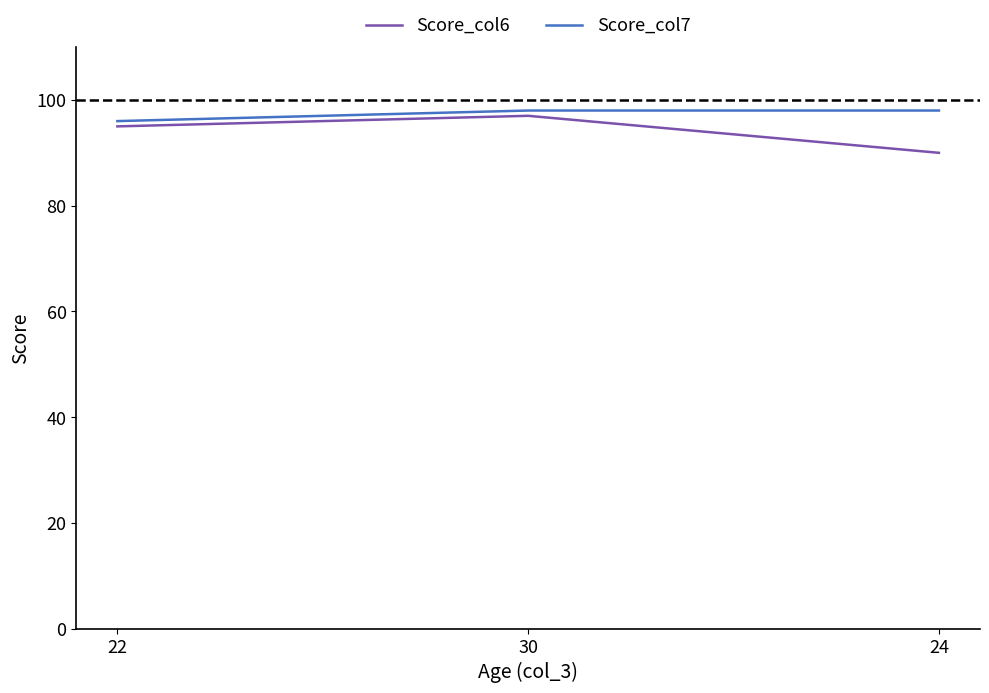

Reading left to right, transcribe all the data shown in this chart.

Score_col6: 22=95	30=97	24=90
Score_col7: 22=96	30=98	24=98